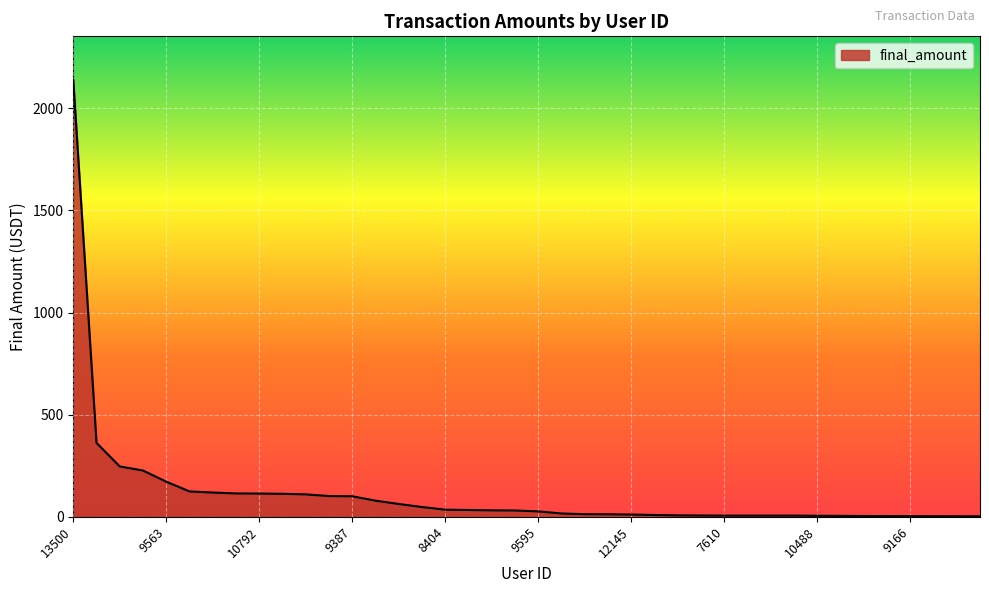

What is the difference between the maximum and minimum values?

2136.1